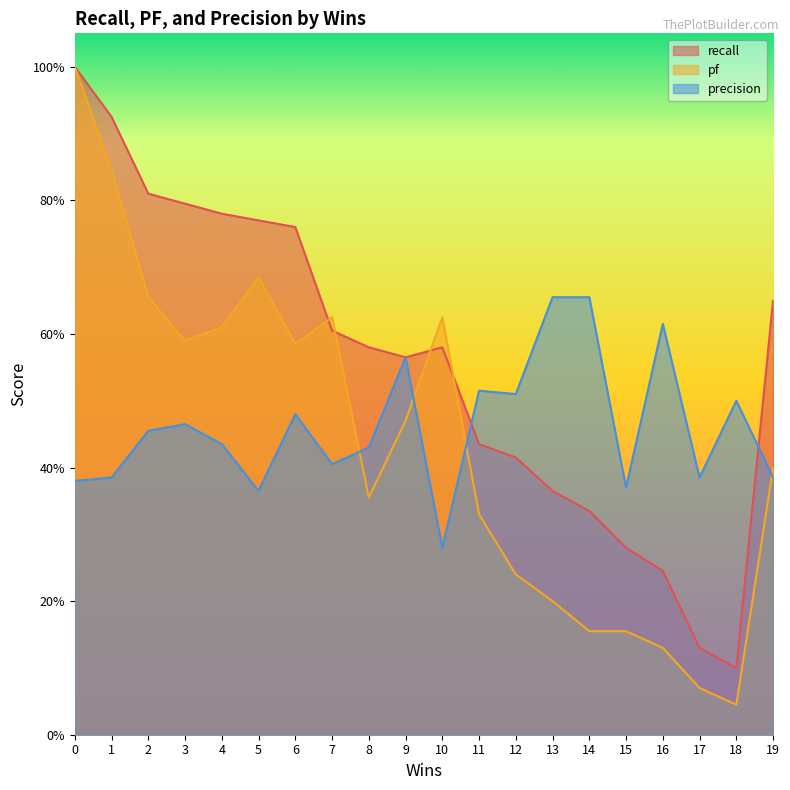

How many lines are shown in the chart?

3